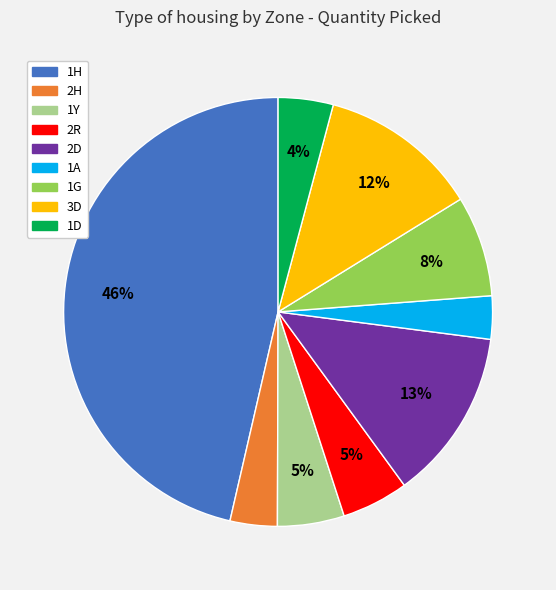

Between 1G and 2R, which is larger?

1G